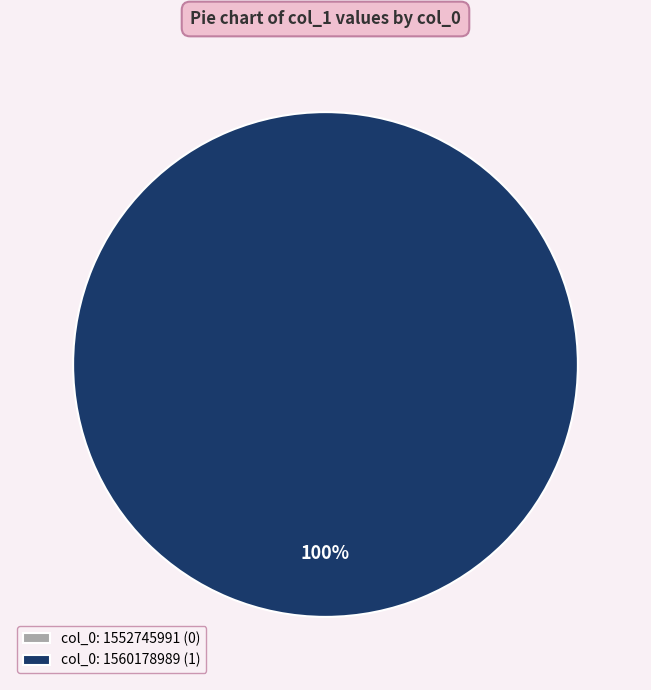

To the nearest percent, what is the combined percentage of col_0: 1560178989 and col_0: 1552745991?

100%